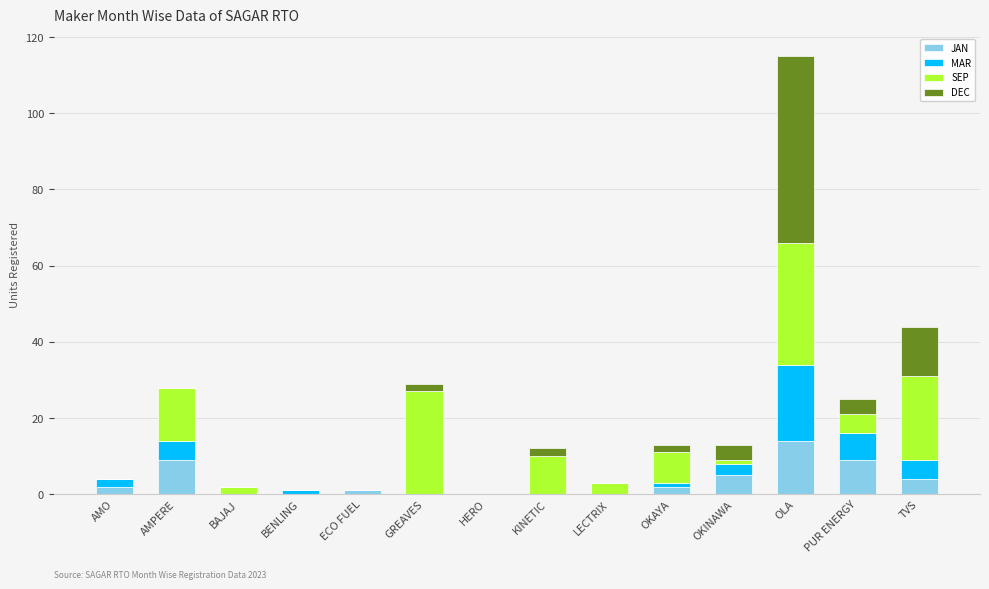

At which label does JAN reach its peak?

OLA